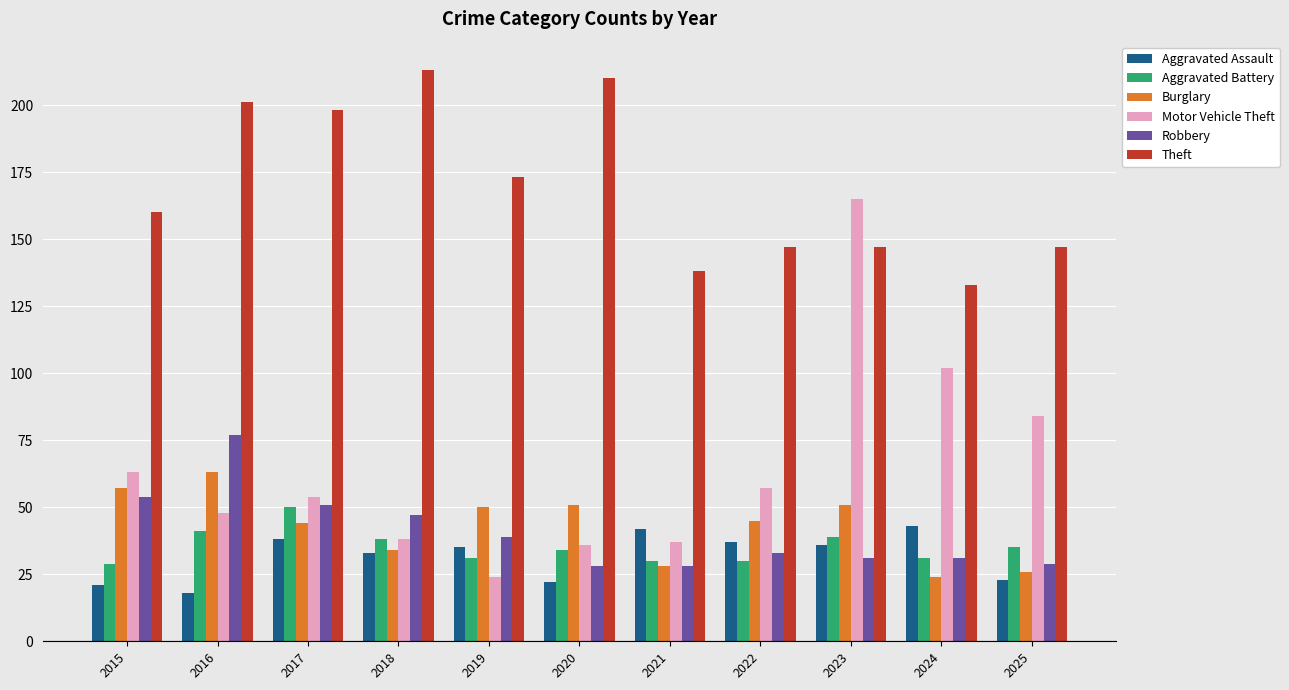

Which series has the widest spread of values?

Motor Vehicle Theft